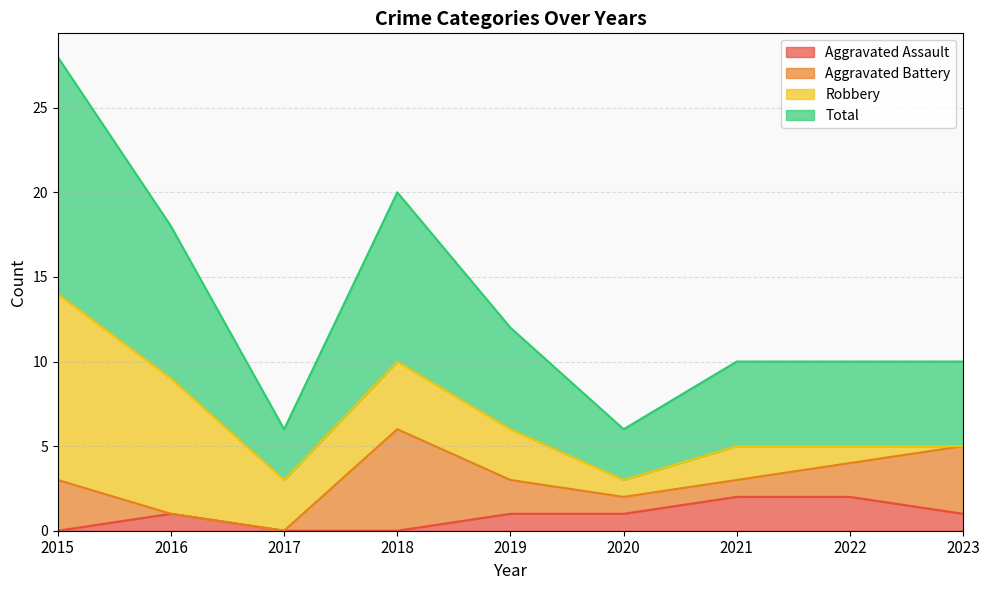

What is the difference between the highest and lowest values at 2019?

5